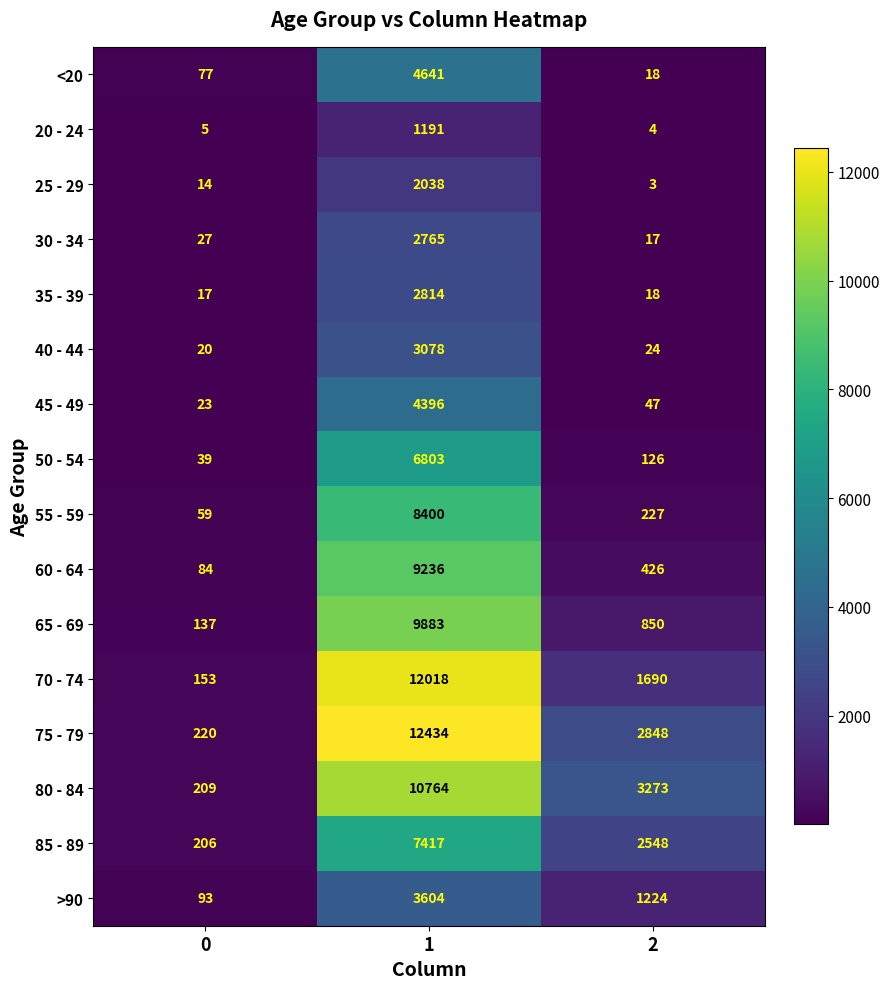

Count the 80 - 84 values in the range 209 to 10764.

3